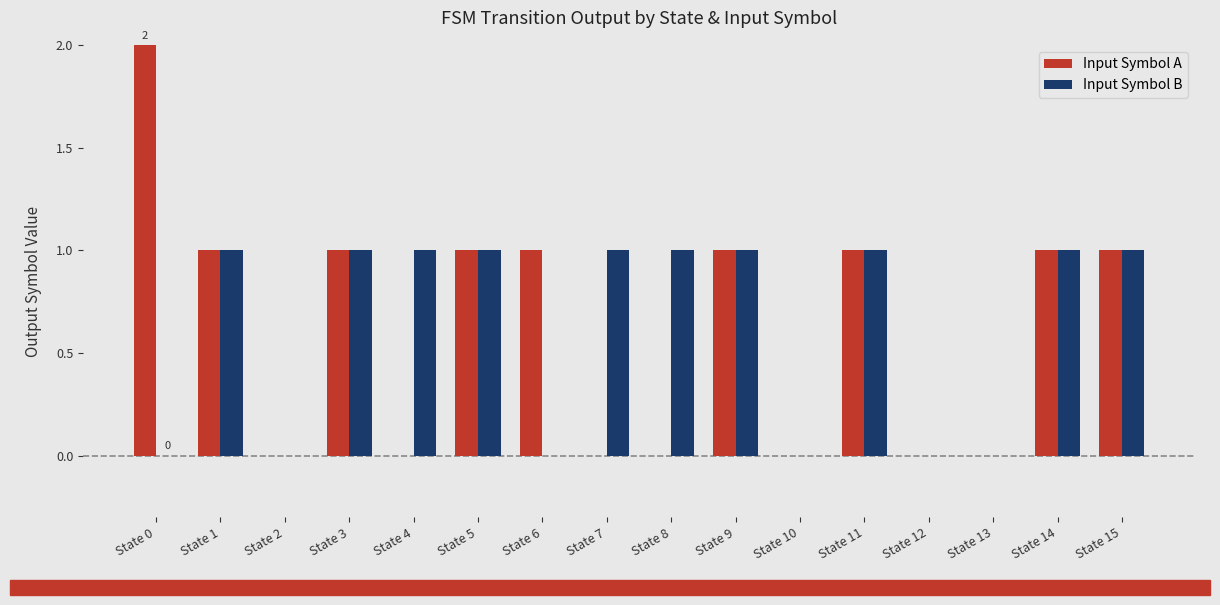

True or false: Input Symbol B has a value of 1 at State 14.

True